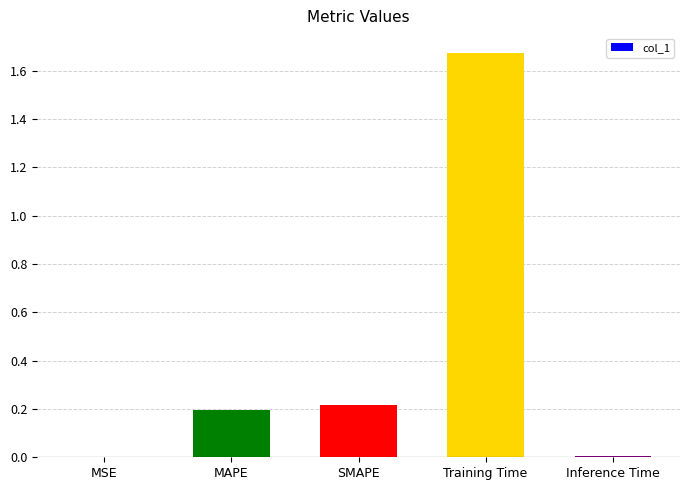

What is the change in value from SMAPE to Training Time?

+1.5